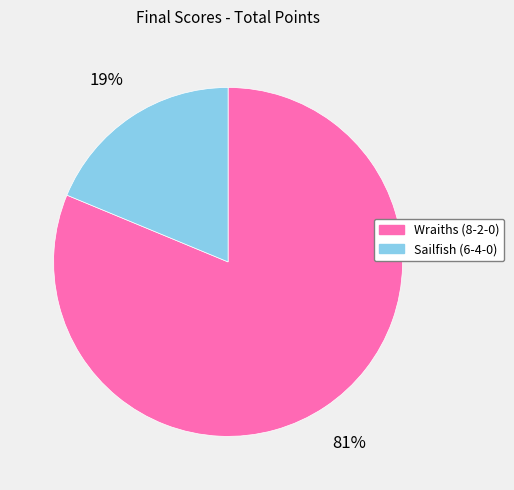

How many slices are in this pie chart?

2